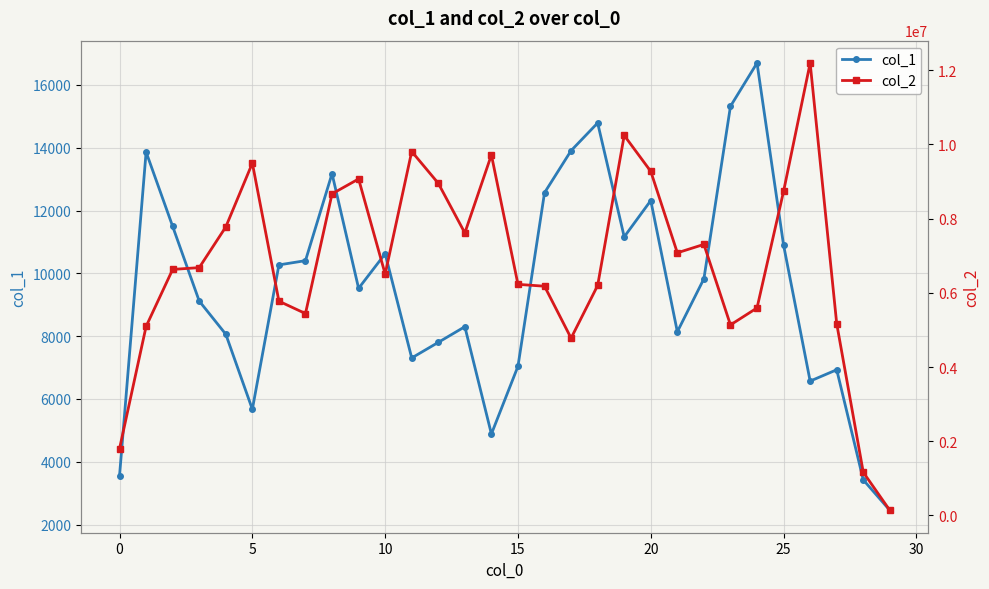

At which label is col_2 closest to 6163944?

16